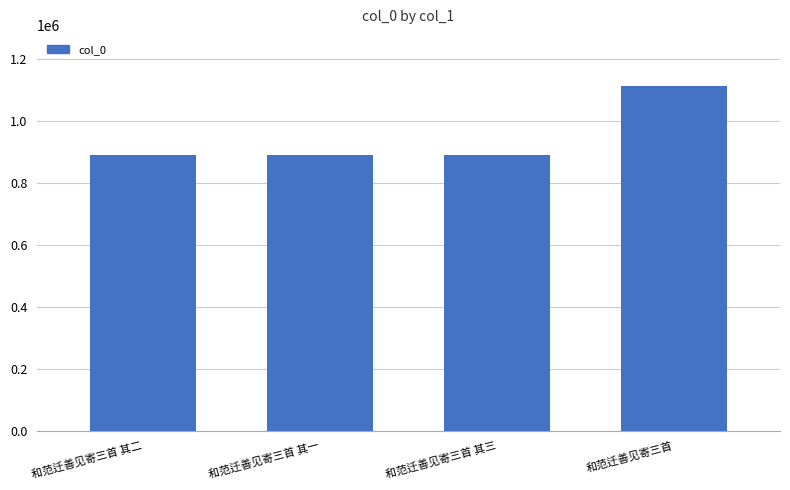

What is the average value?

944802